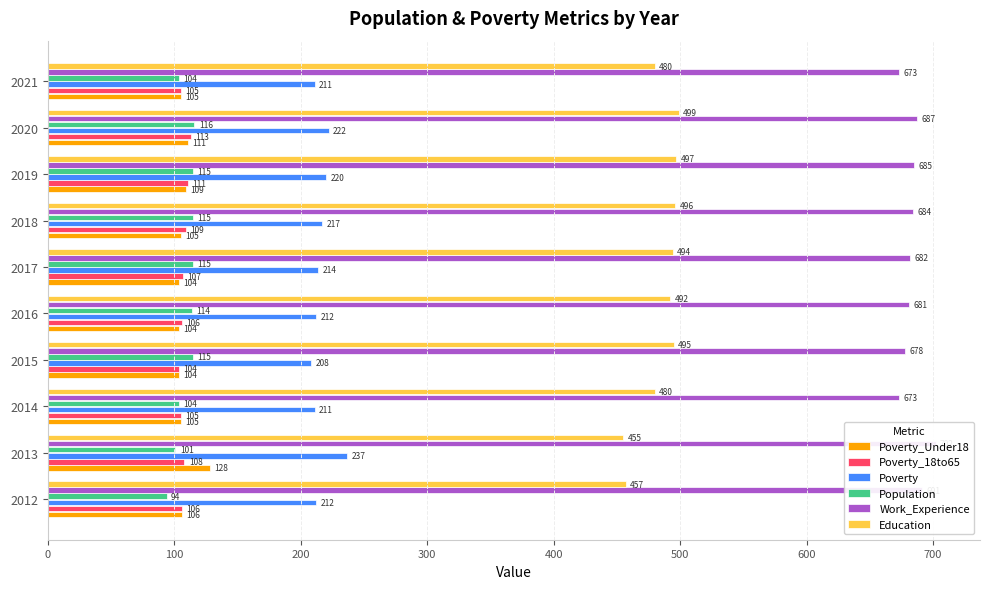

Which series has the largest total across all categories?

Work_Experience